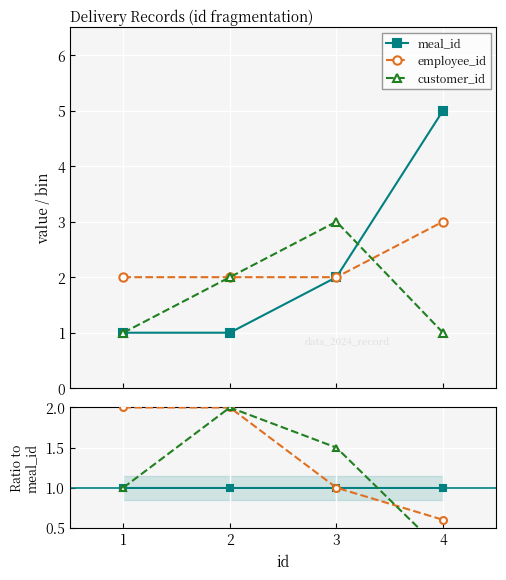

Does the chart display data point markers on the line(s)?

Yes